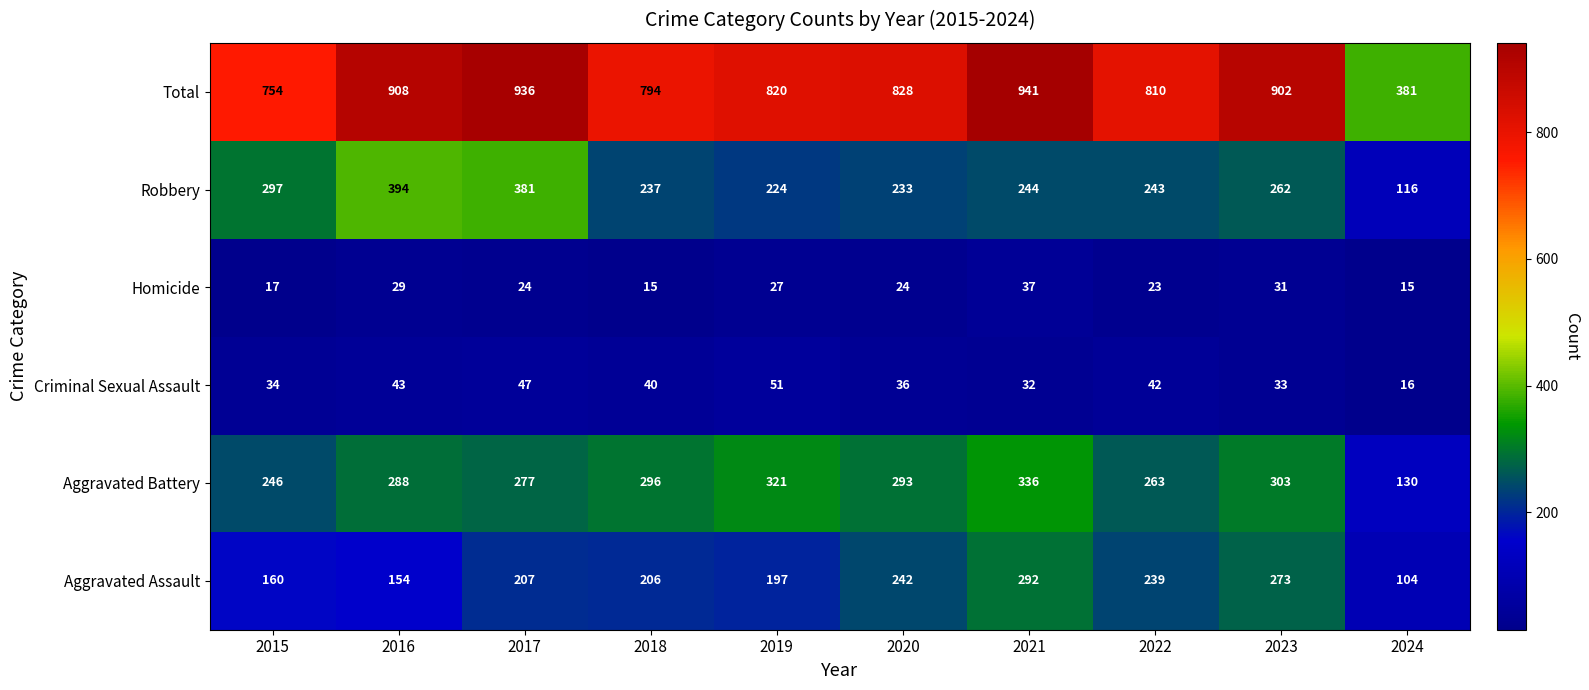

Which series has the largest range (max minus min)?

Total